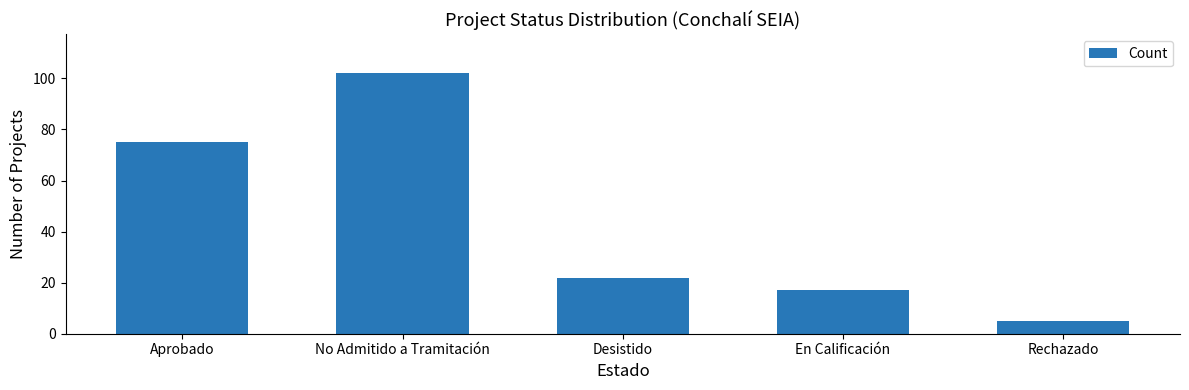

Approximately how many times larger is the value at Rechazado compared to En Calificación?

0.3